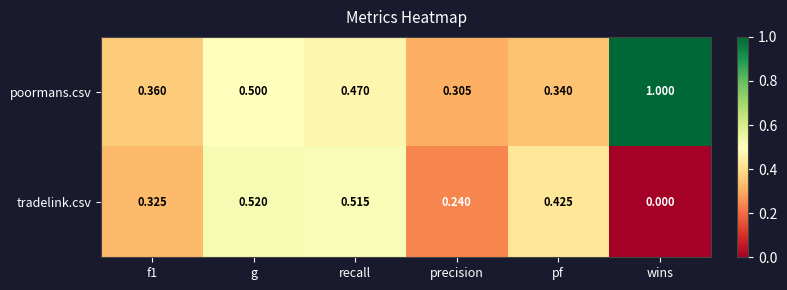

Between precision and wins, which series saw the biggest shift?

poormans.csv